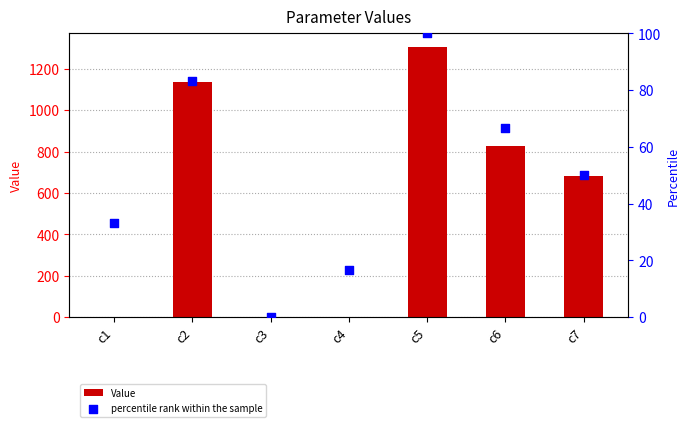

Which series has the largest total across all categories?

Value